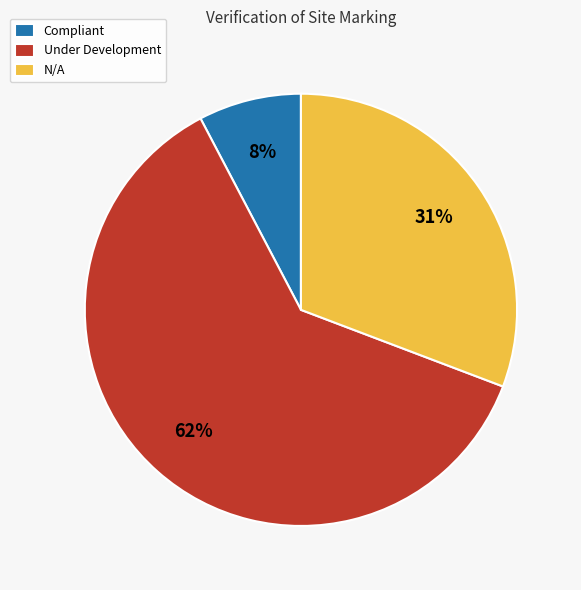

How many segments does this pie chart have?

3